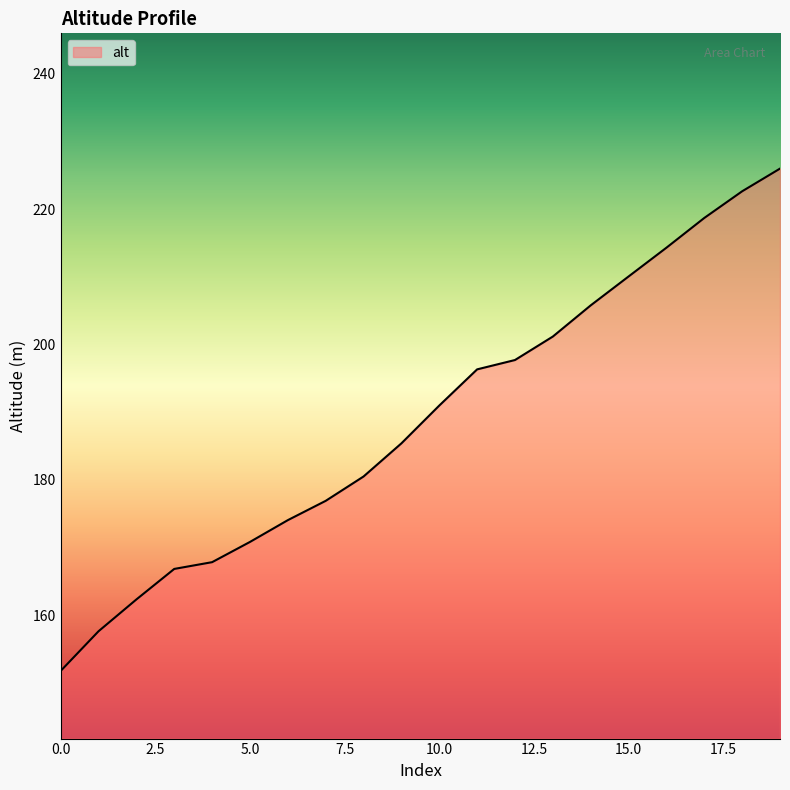

What is the greatest value displayed?

226.0